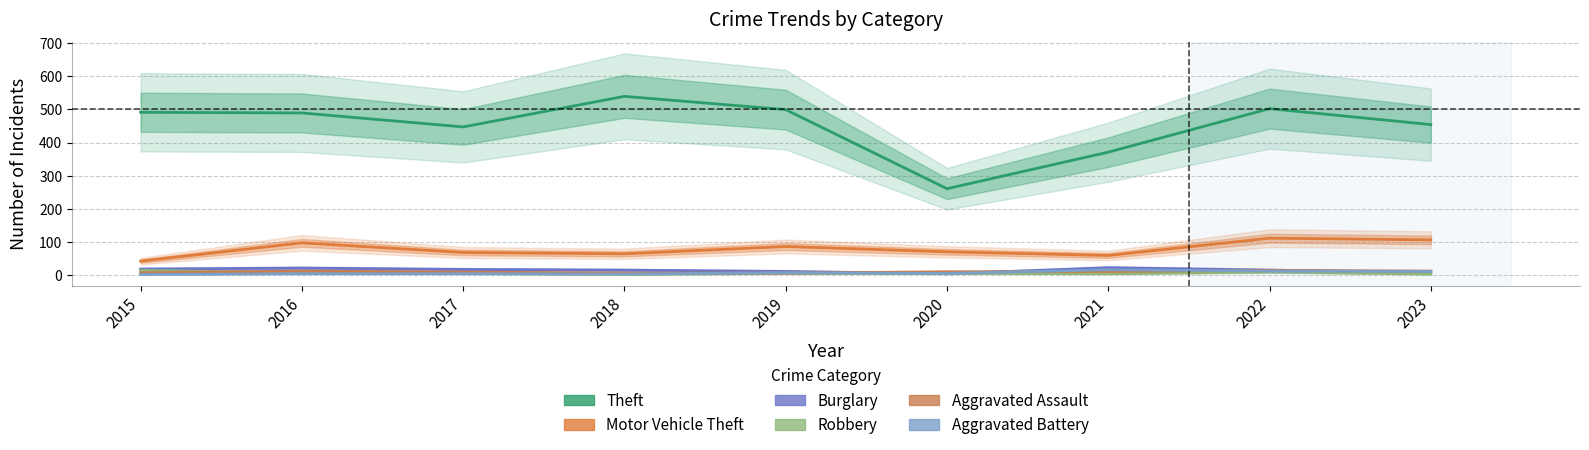

What is the approximate value of Motor Vehicle Theft at 2015, to the nearest 10?

40